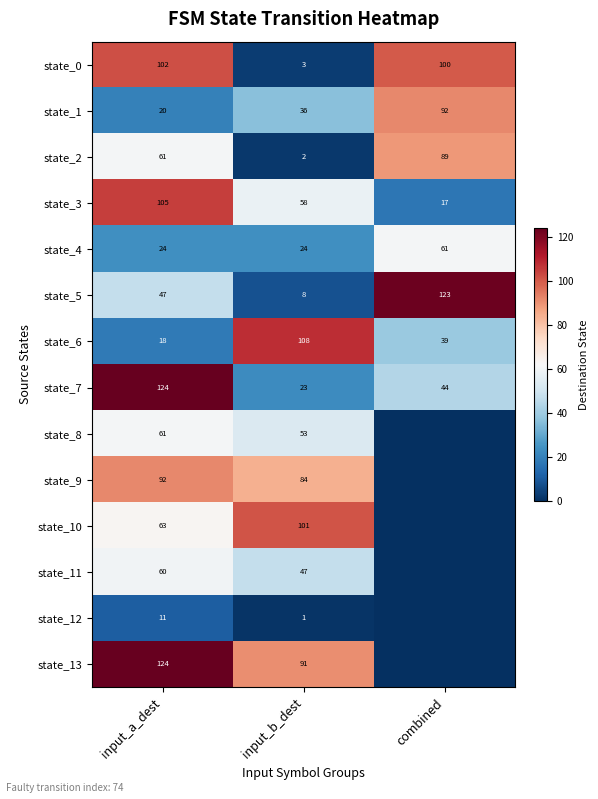

List the labels in order of state_5 value, smallest first.

input_b_dest, input_a_dest, combined